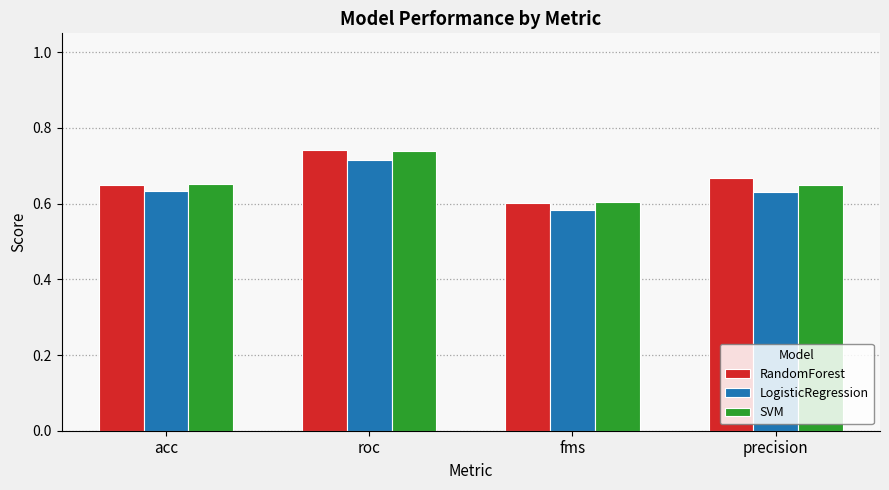

Rank the categories by RandomForest value from highest to lowest.

roc, precision, acc, fms